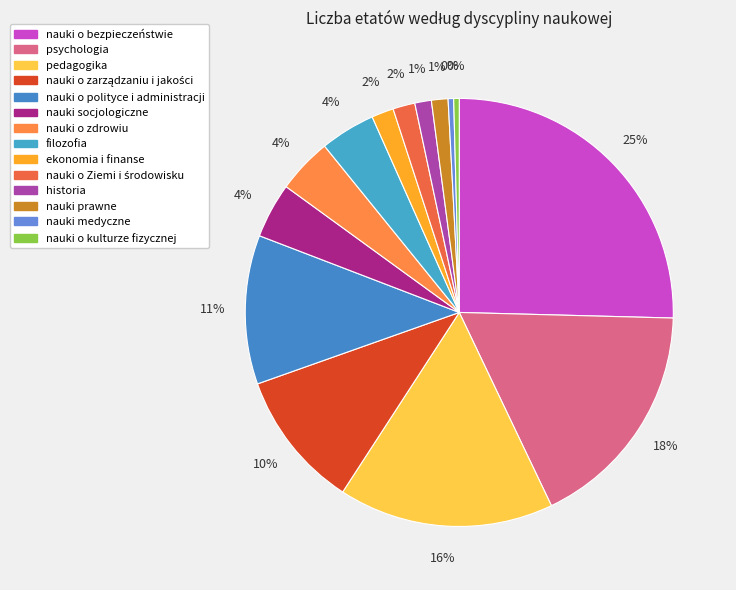

What percentage is the nauki socjologiczne slice, to the nearest percent?

4%